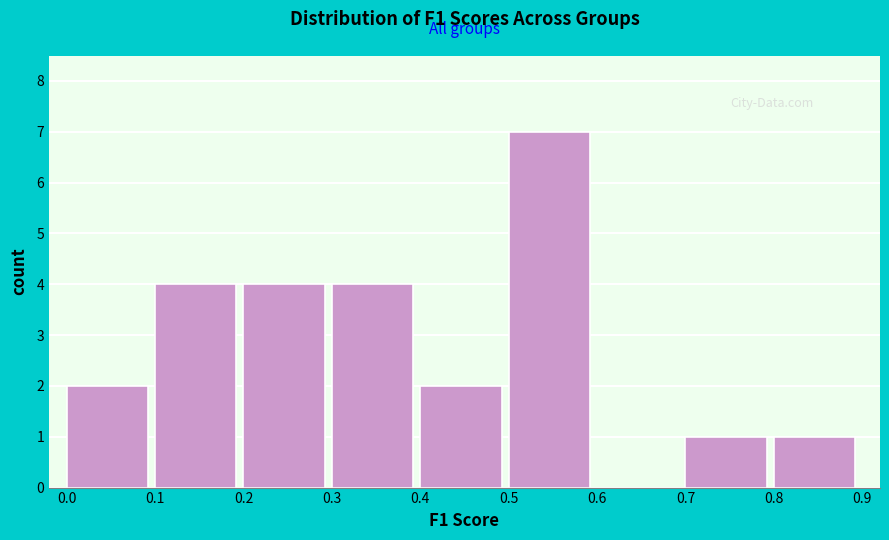

Over which range of the x-axis is the bar tallest?

0.5 to 0.6